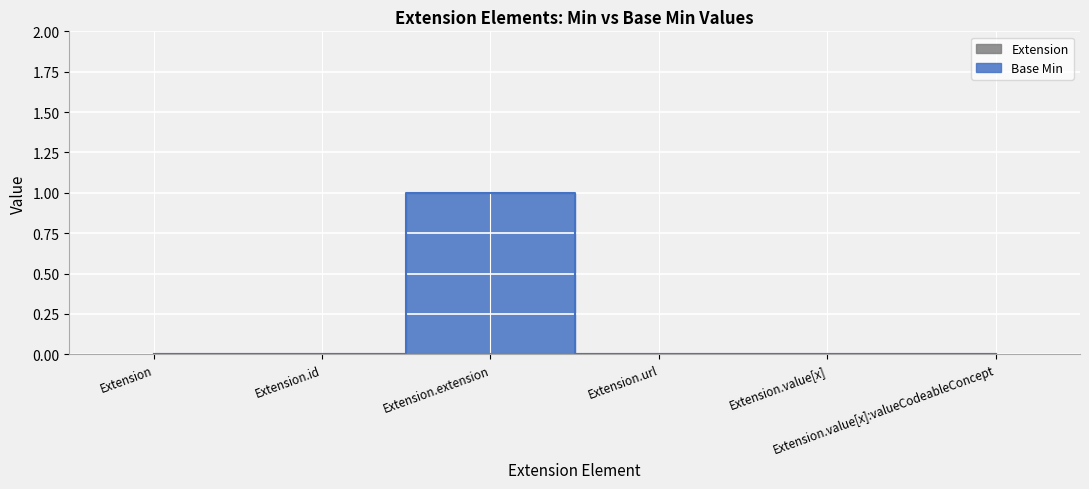

True or false: the data has more than 2 interior local peaks.

False